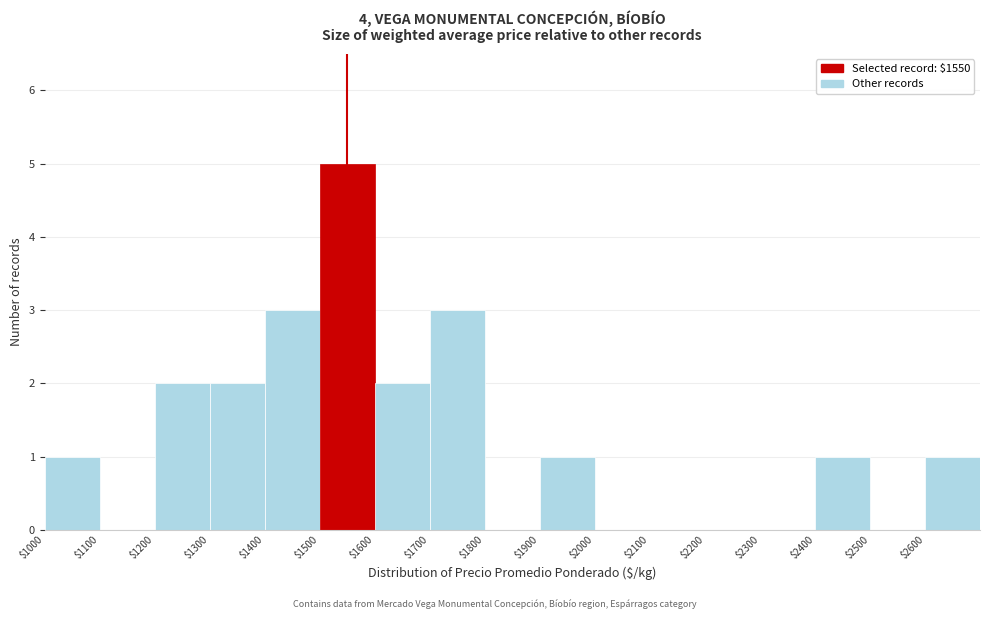

Reading left to right, transcribe this chart: for each bar, give the range it covers on the x-axis and its height. The values are not printed on the chart, so give them approximately, as read against the axis.

1000 to 1100: 1
1100 to 1200: 0
1200 to 1300: 2
1300 to 1400: 2
1400 to 1500: 3
1500 to 1600: 5
1600 to 1700: 2
1700 to 1800: 3
1800 to 1900: 0
1900 to 2000: 1
2000 to 2100: 0
2100 to 2200: 0
2200 to 2300: 0
2300 to 2400: 0
2400 to 2500: 1
2500 to 2600: 0
2600 to 2700: 1